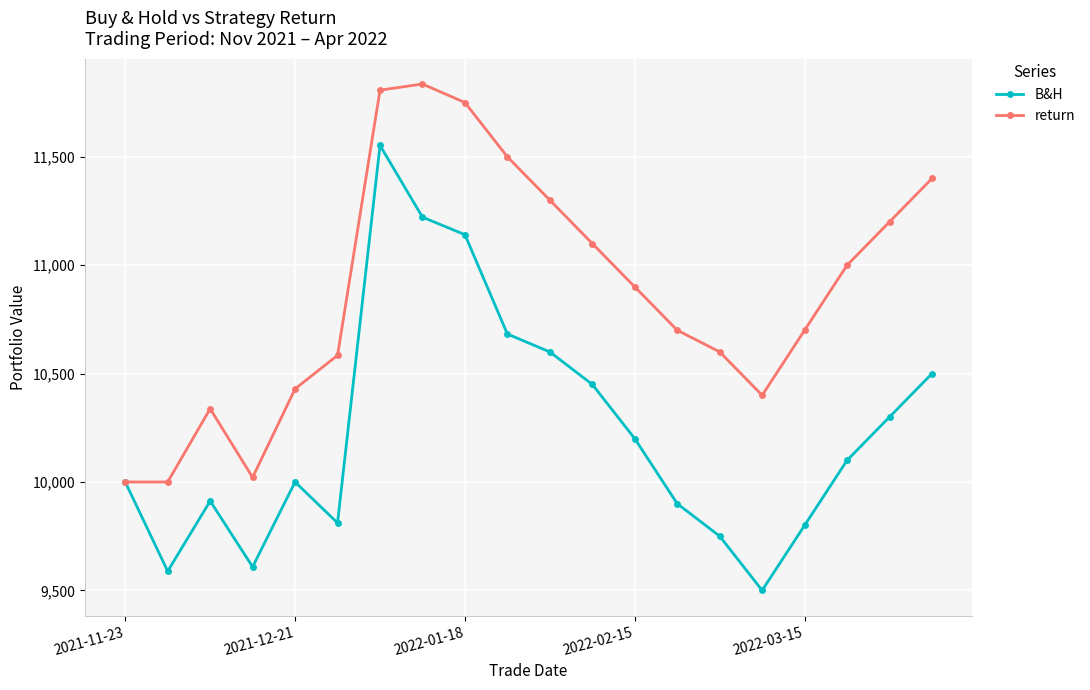

At how many categories does at least one series exceed 10126?

17